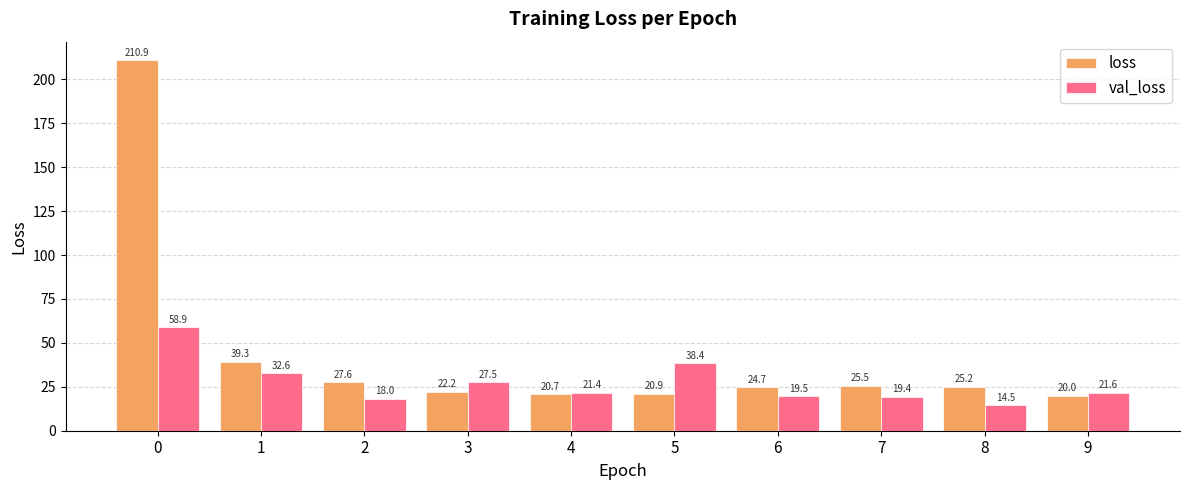

What is the average value of the loss series?

43.7